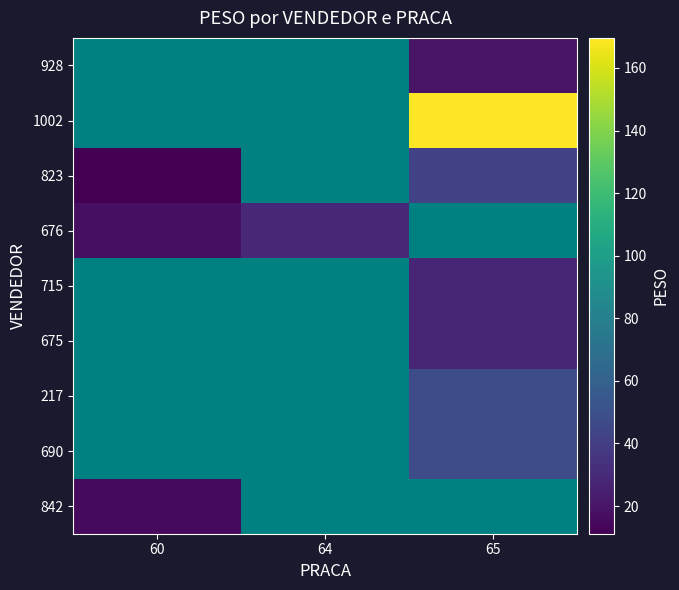

How many data points does each series have?

3